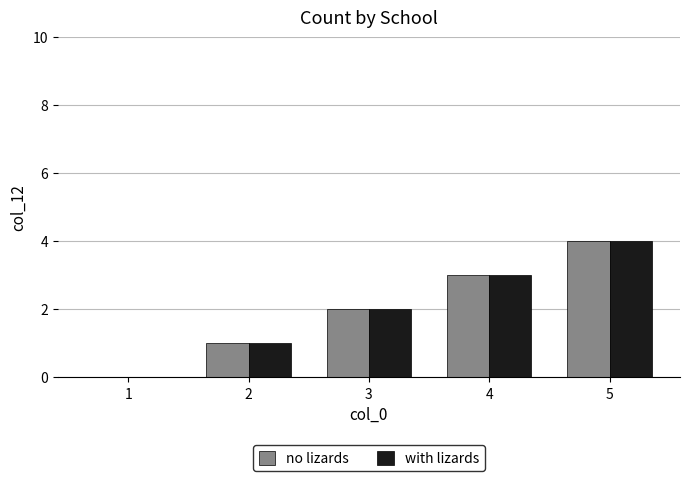

How many values in with lizards are above zero?

4